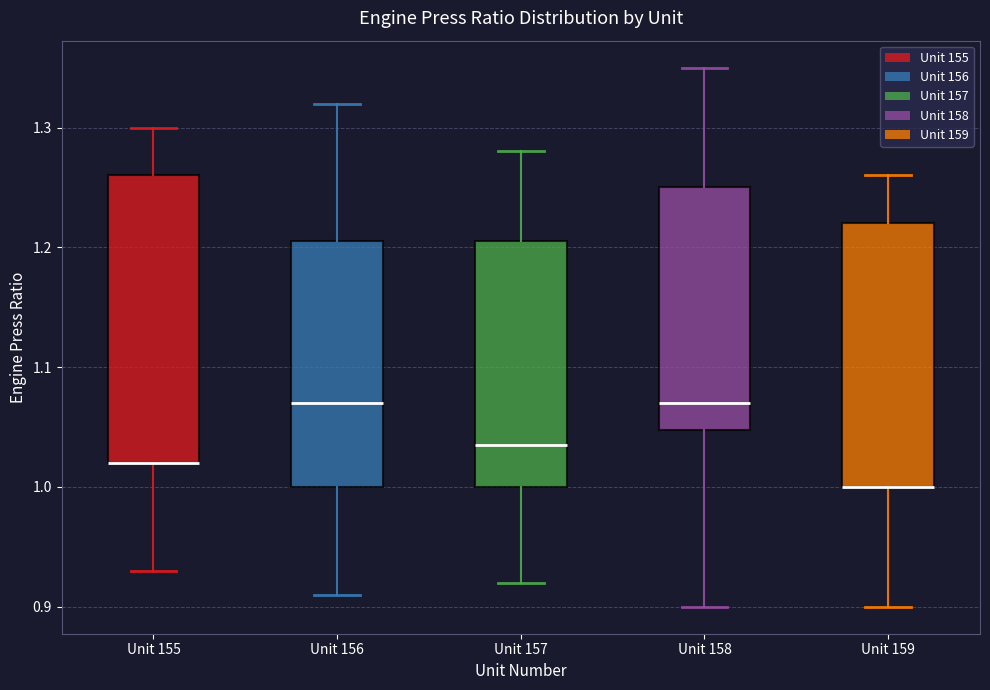

Reading left to right, read every box against the y-axis: the position of its median line, the range the box covers, and the ends of its whiskers. The values are not printed on the chart, so give them approximately, as read against the axis.

Unit 155: median 1.02 (drawn on the box's lower edge), box 1.02 to 1.26, whiskers 0.93 to 1.30
Unit 156: median 1.07, box 1.00 to 1.21, whiskers 0.91 to 1.32
Unit 157: median 1.04, box 1.00 to 1.21, whiskers 0.92 to 1.28
Unit 158: median 1.07, box 1.05 to 1.25, whiskers 0.90 to 1.35
Unit 159: median 1.00 (drawn on the box's lower edge), box 1.00 to 1.22, whiskers 0.90 to 1.26